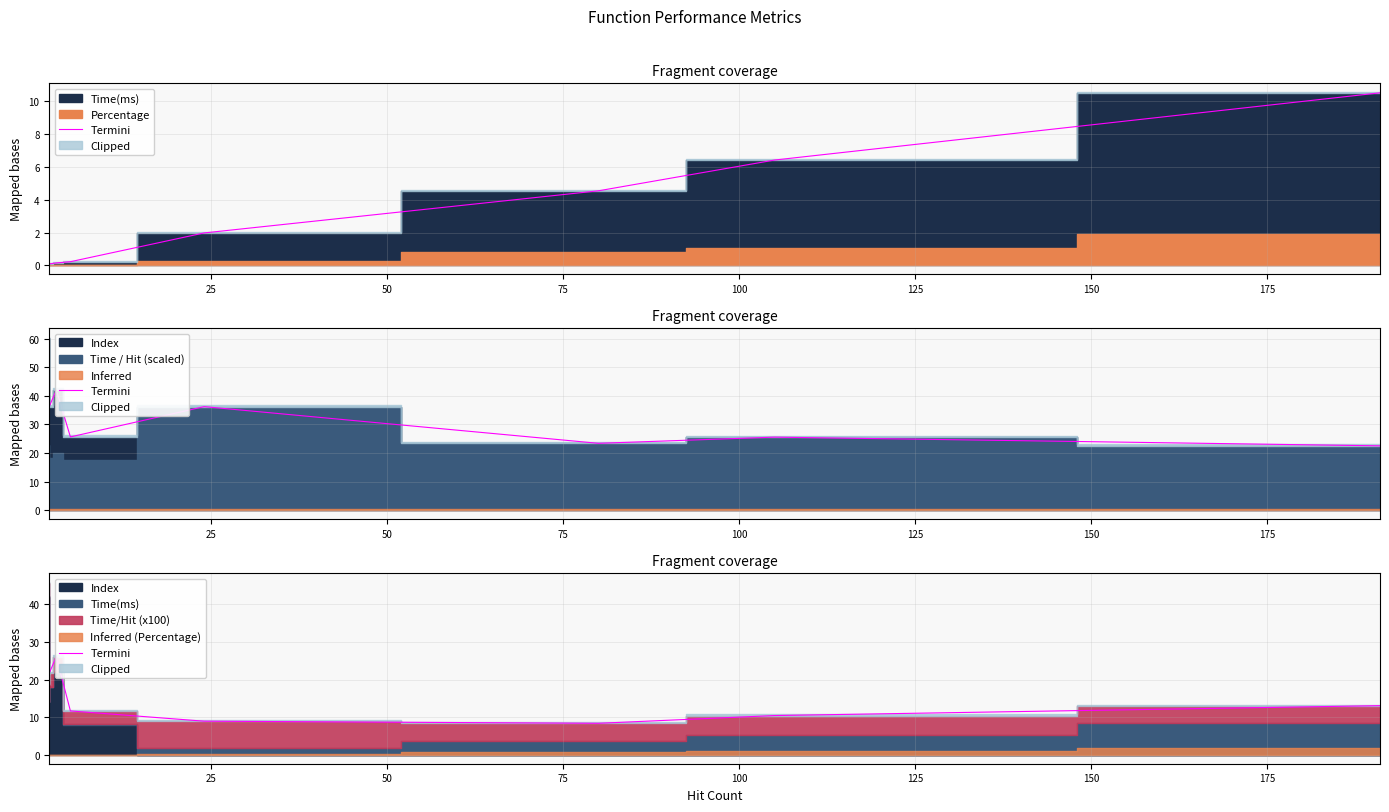

At which category does the data reach its first local valley?

25